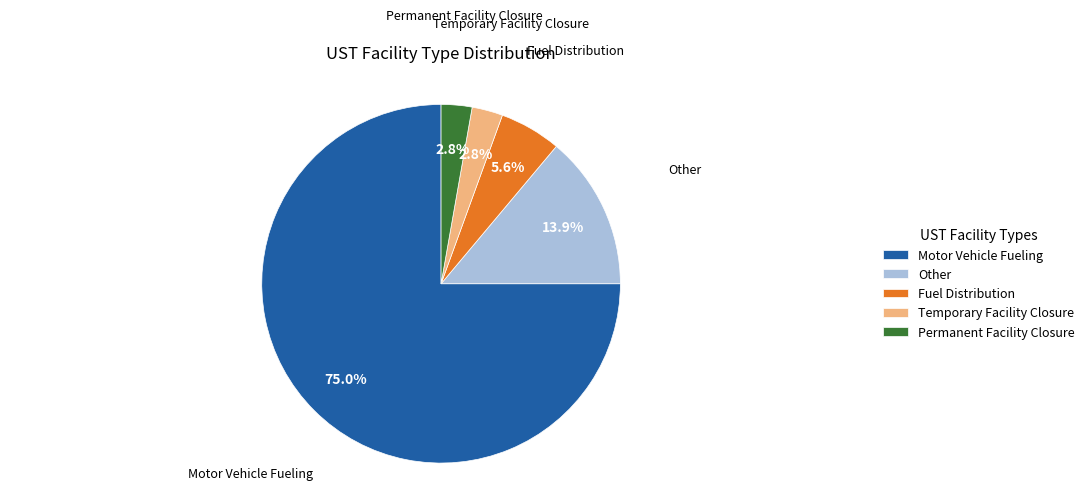

Which category has the biggest portion of the pie?

Motor Vehicle Fueling